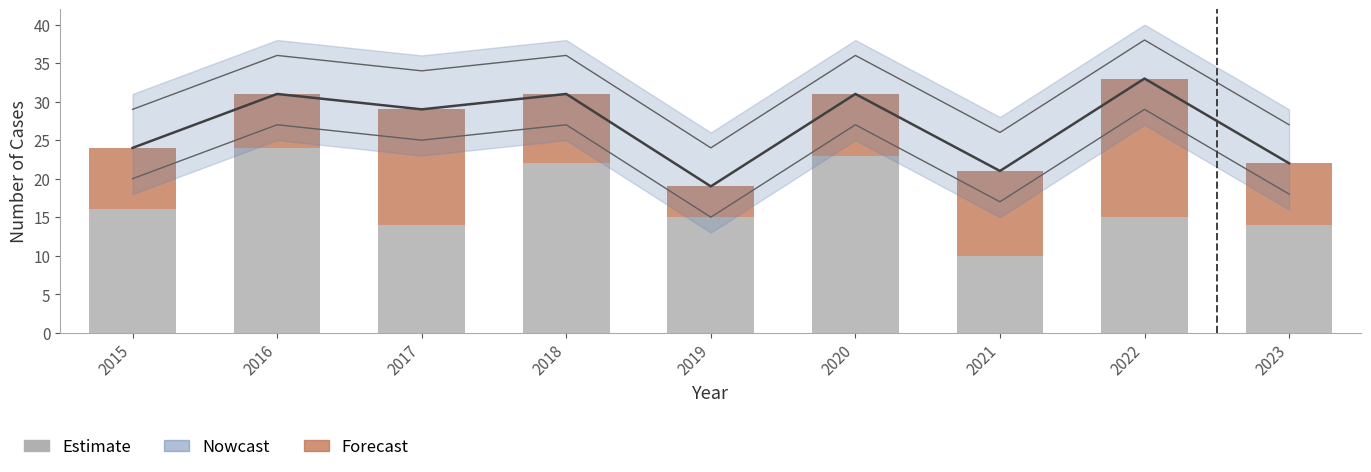

Between 2022 and 2023, which series saw the biggest shift?

Forecast